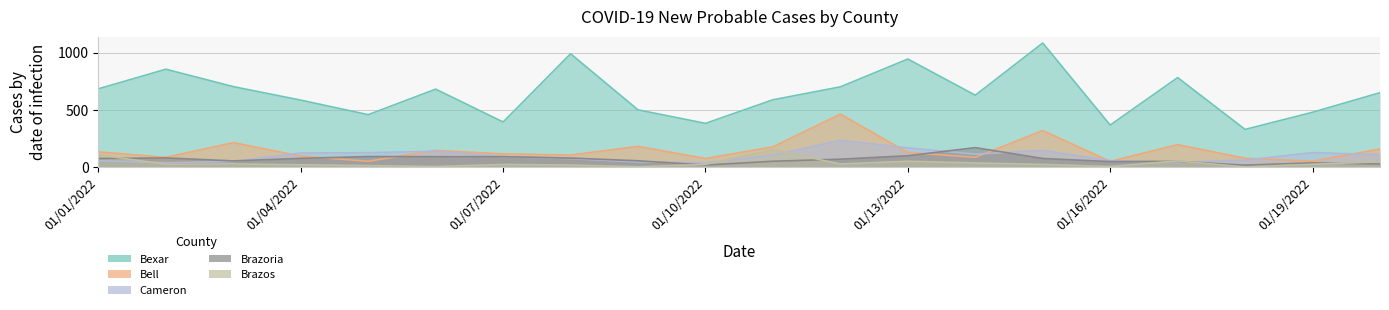

List the series in order of their peak value, highest first.

Bexar, Bell, Cameron, Brazoria, Brazos